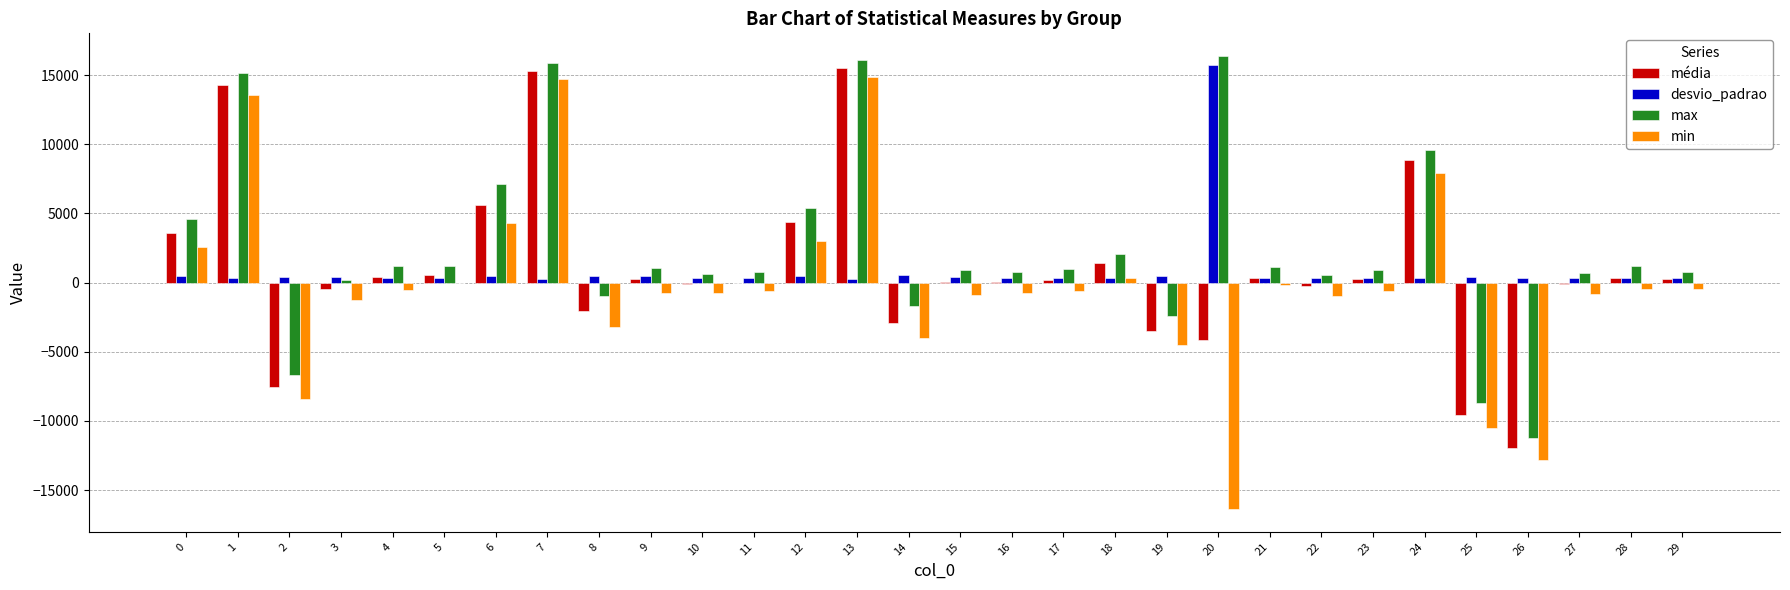

Is the value of min at 8 greater than the value of desvio_padrao at 29?

No